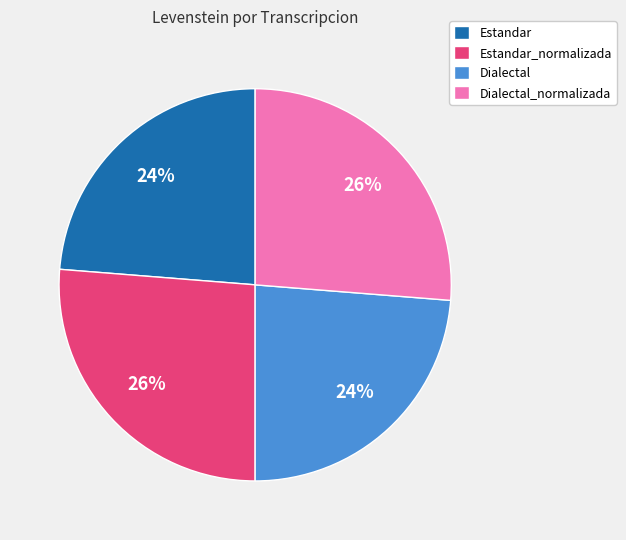

What percentage is the Estandar_normalizada slice, to the nearest percent?

26%